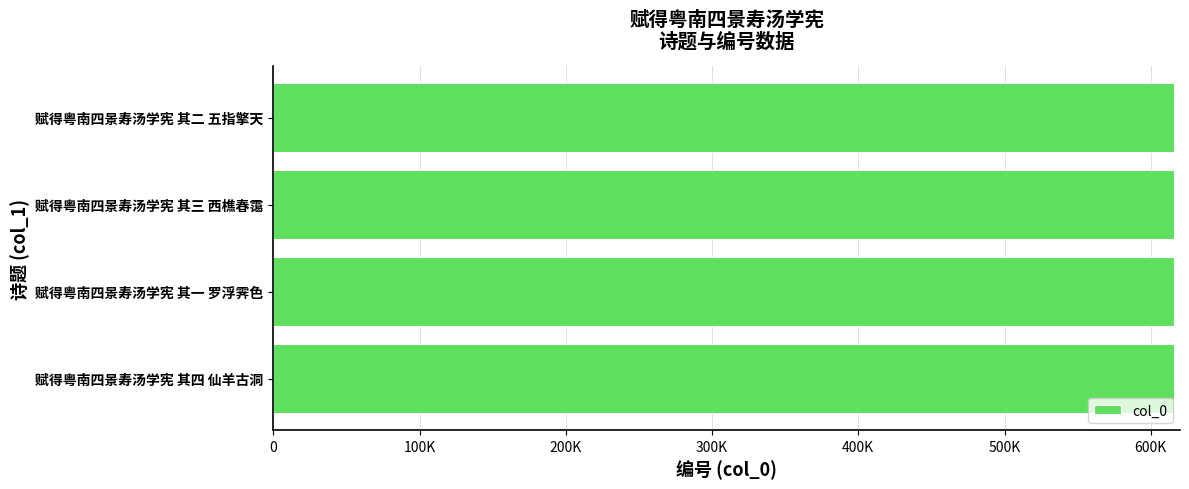

How many data points are above 616006?

1